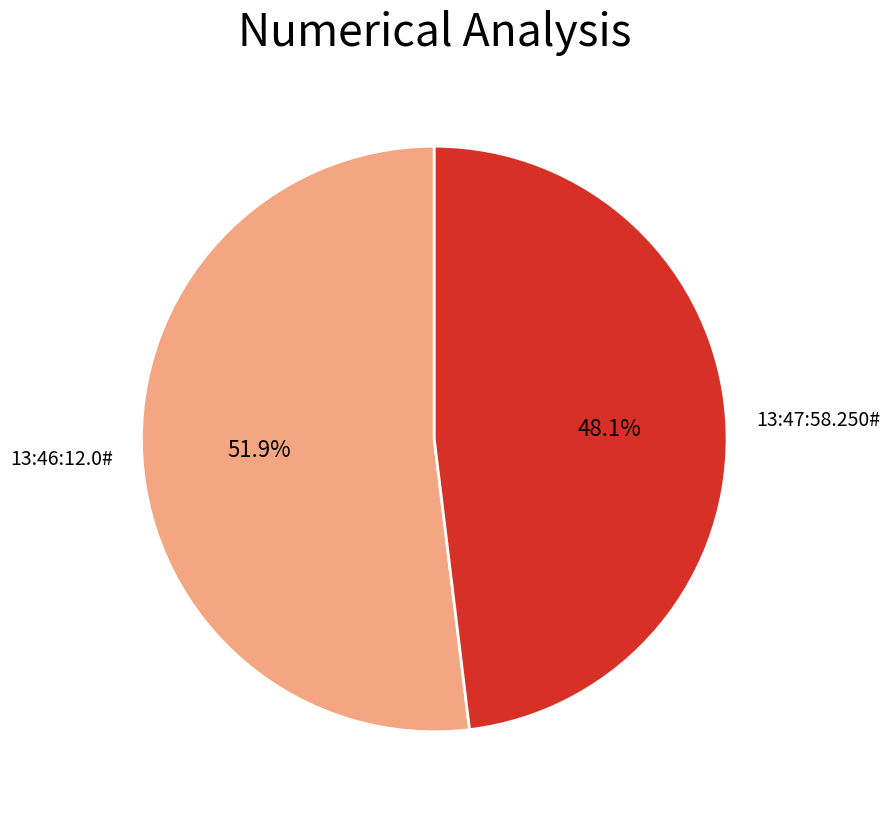

Which category has the smallest portion of the pie?

13:47:58.250#